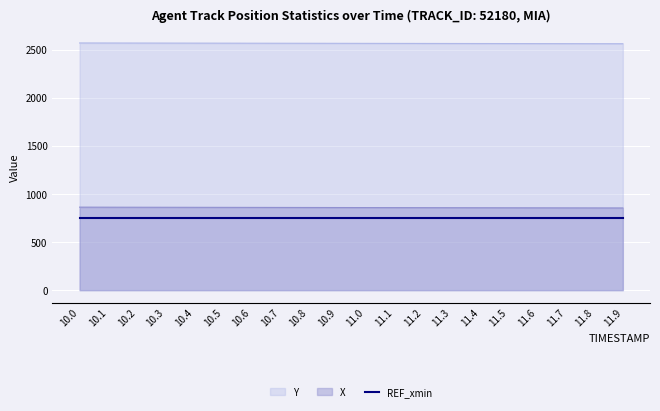

How many lines are shown in the chart?

3